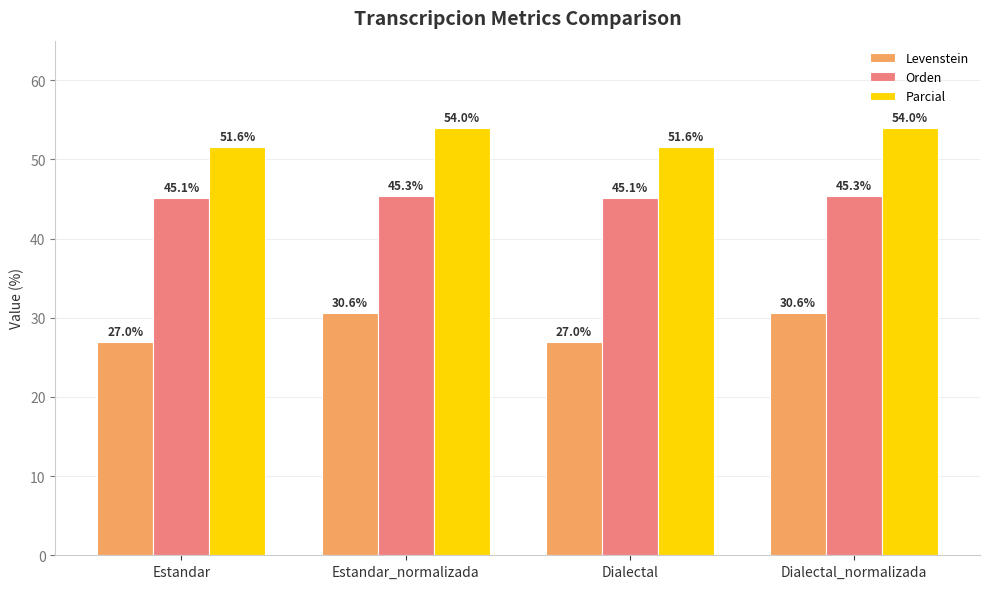

The Orden series shows 68.7 at Estandar_normalizada. True or false?

False